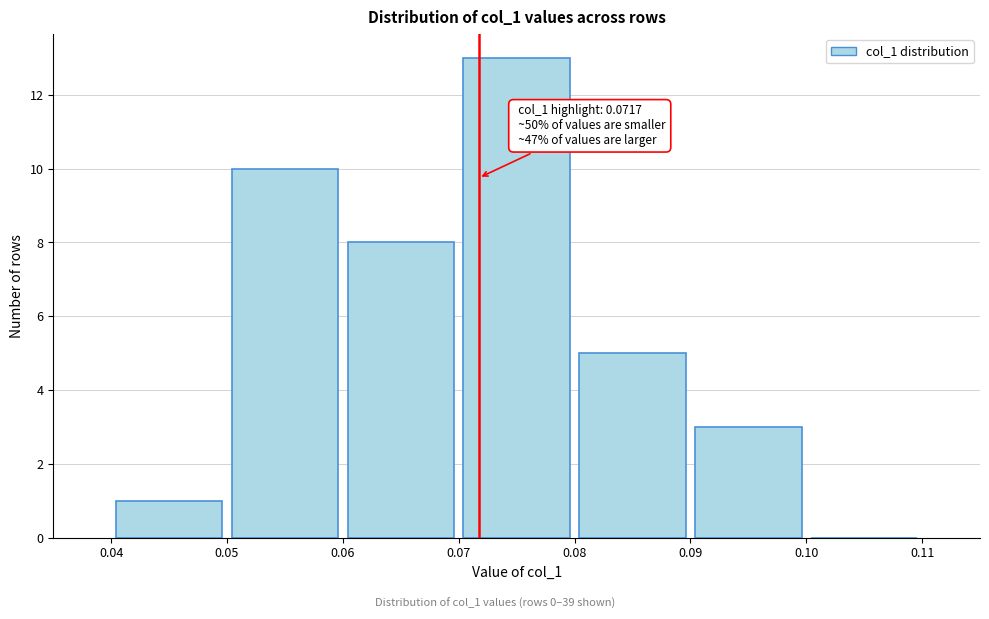

Over which range of the x-axis is the bar tallest?

0.07 to 0.08